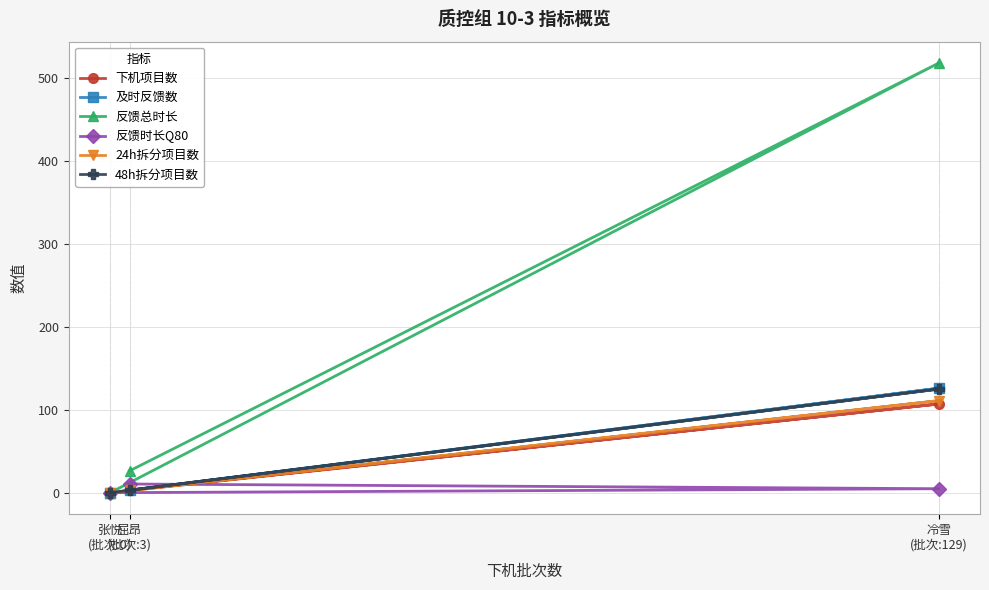

What is the label of the 3rd point from the right?

张悦
(批次:0)